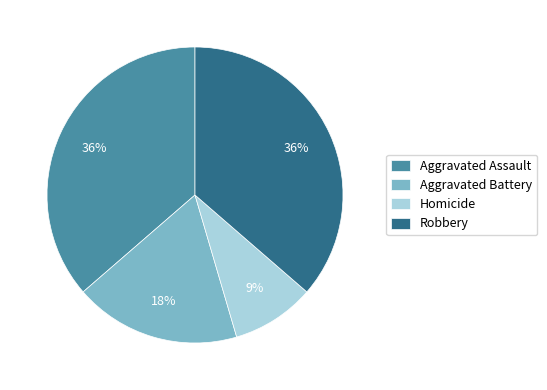

Is Homicide the majority of the pie?

No